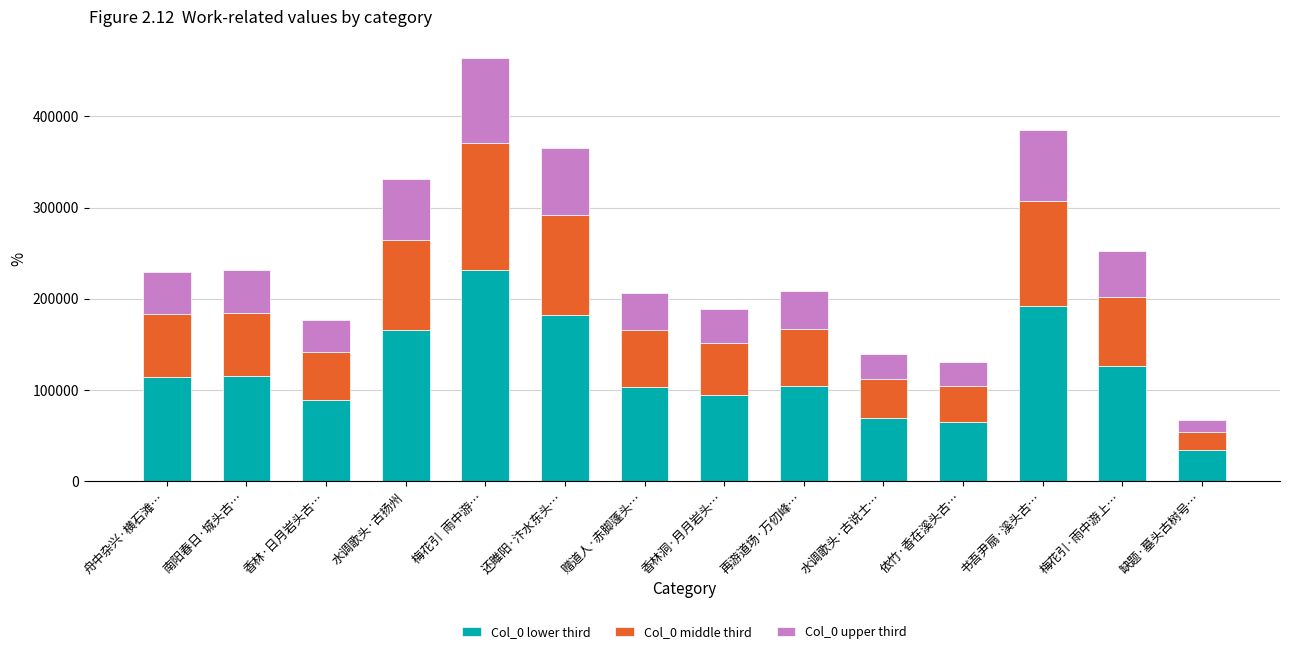

Is it true that Col_0 lower third equals 125982.0 at 梅花引·雨中游上…?

True